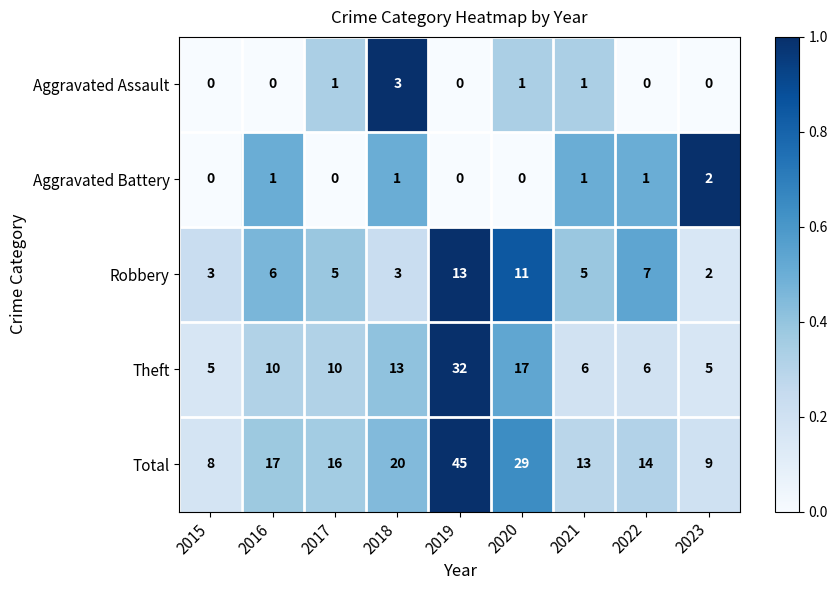

Between 2016 and 2023, which series saw the biggest shift?

Total